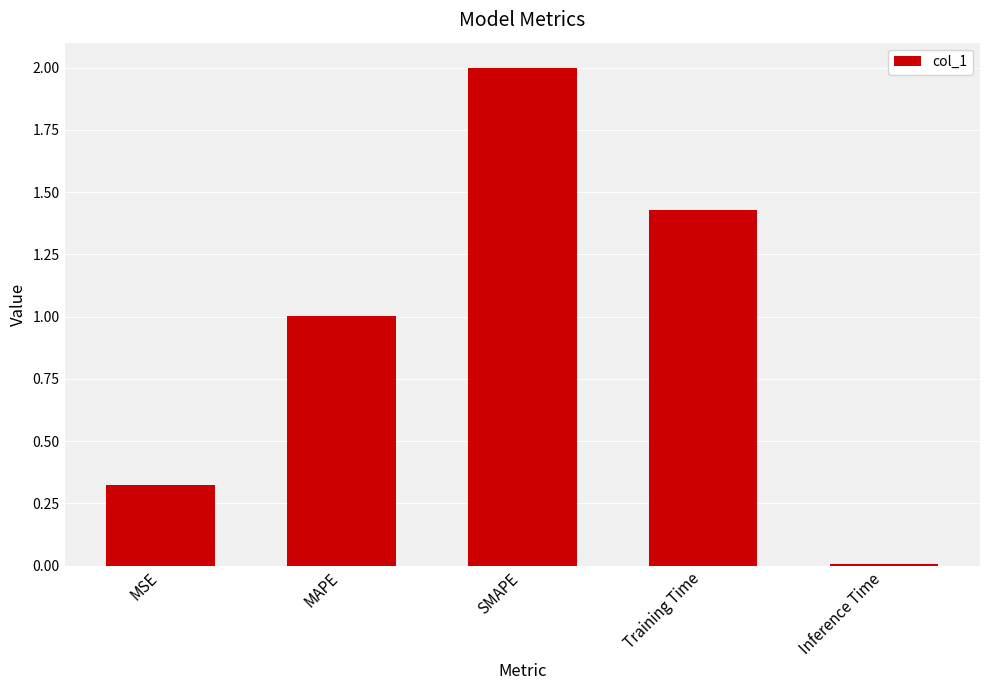

What is the greatest value displayed?

2.0